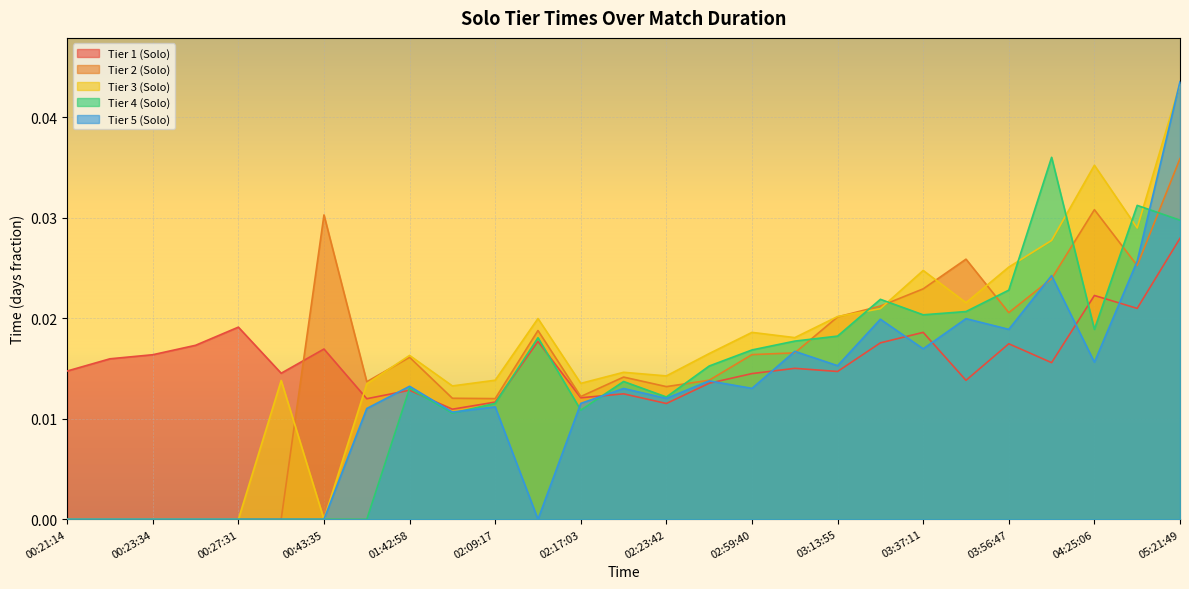

Which series has the largest total across all categories?

Tier 3 (Solo)